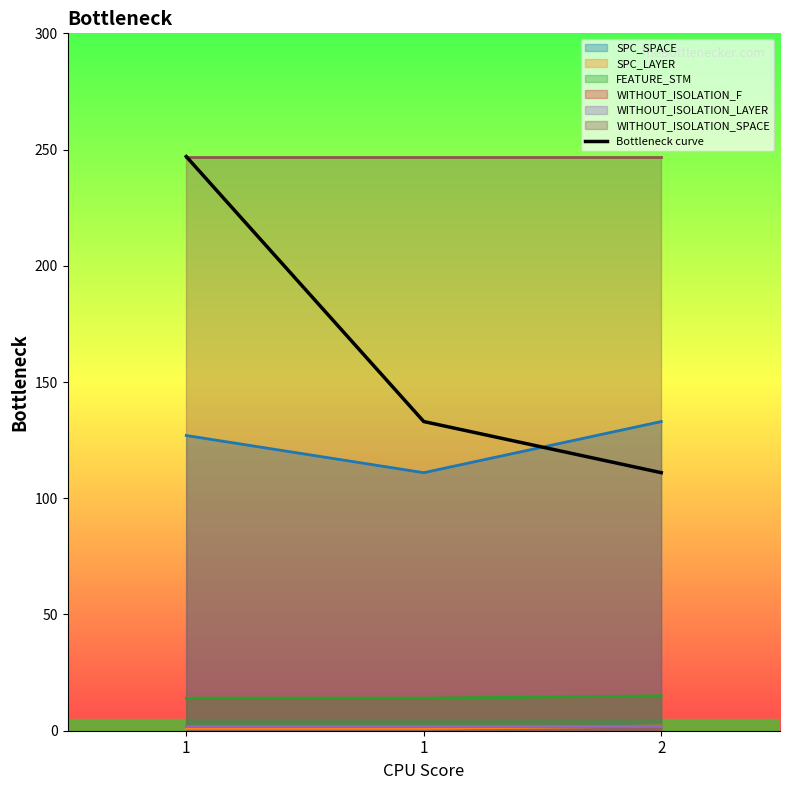

What is the difference between the values at 2 and 1?

136